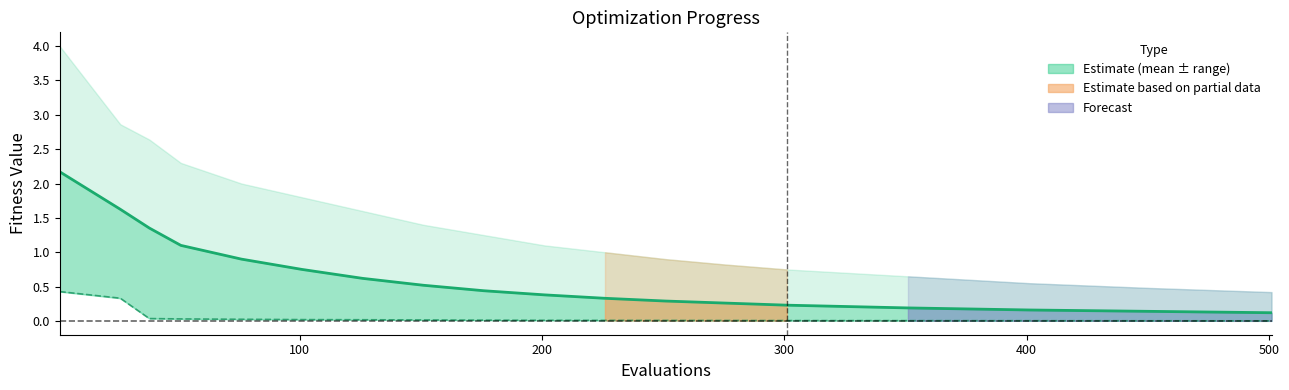

What is the average value of the best (line) series?

0.1